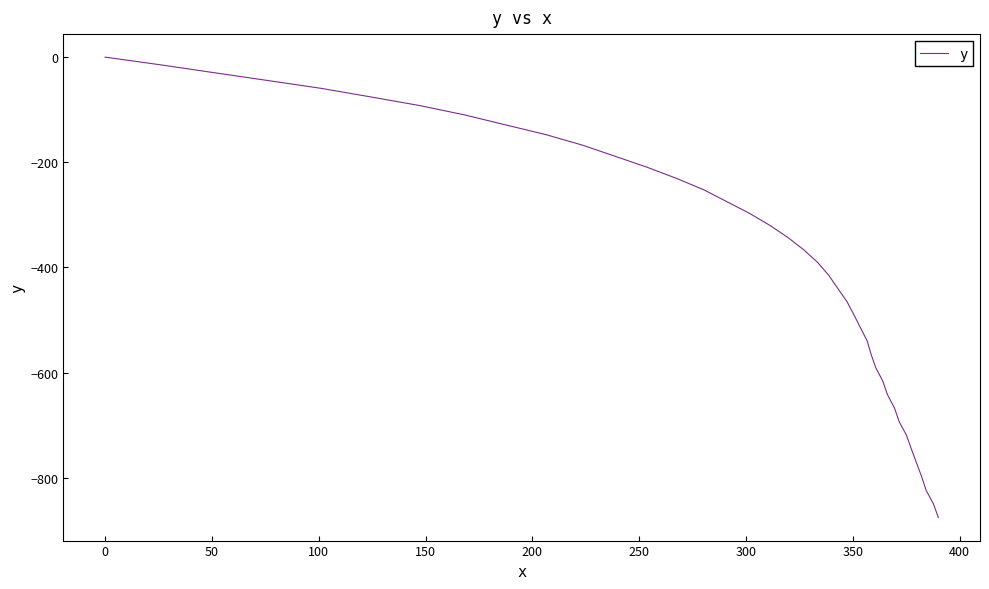

What is the smallest value displayed?

-875.8